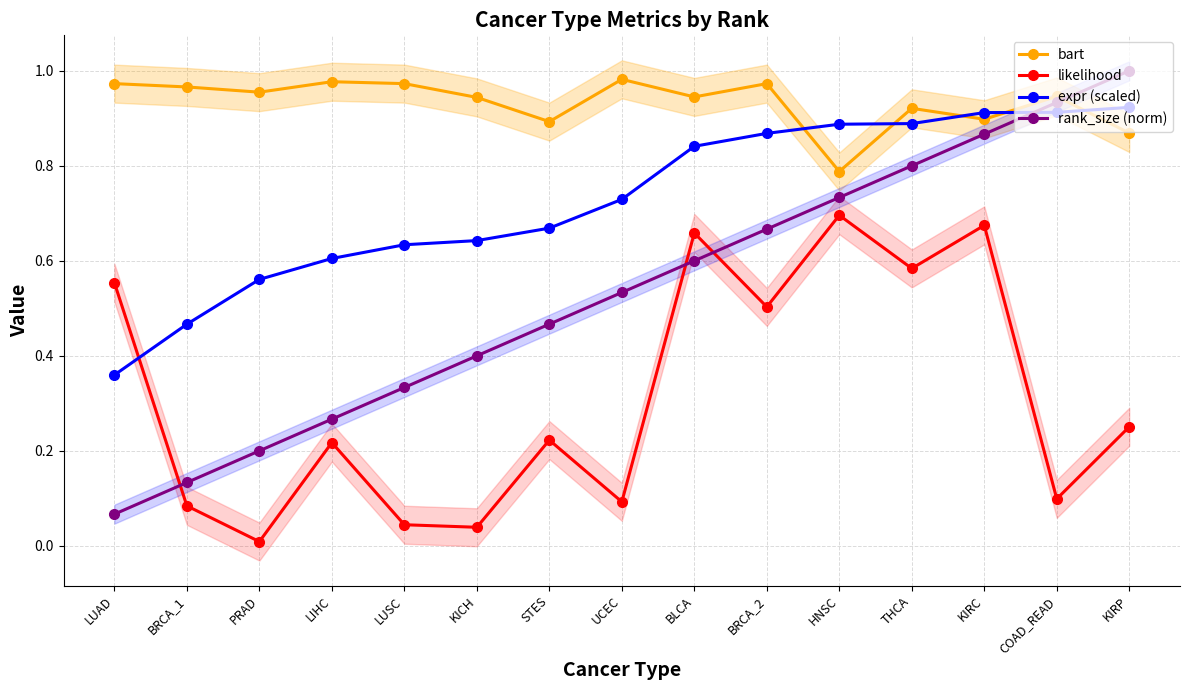

At how many categories does at least one series exceed 0?

15